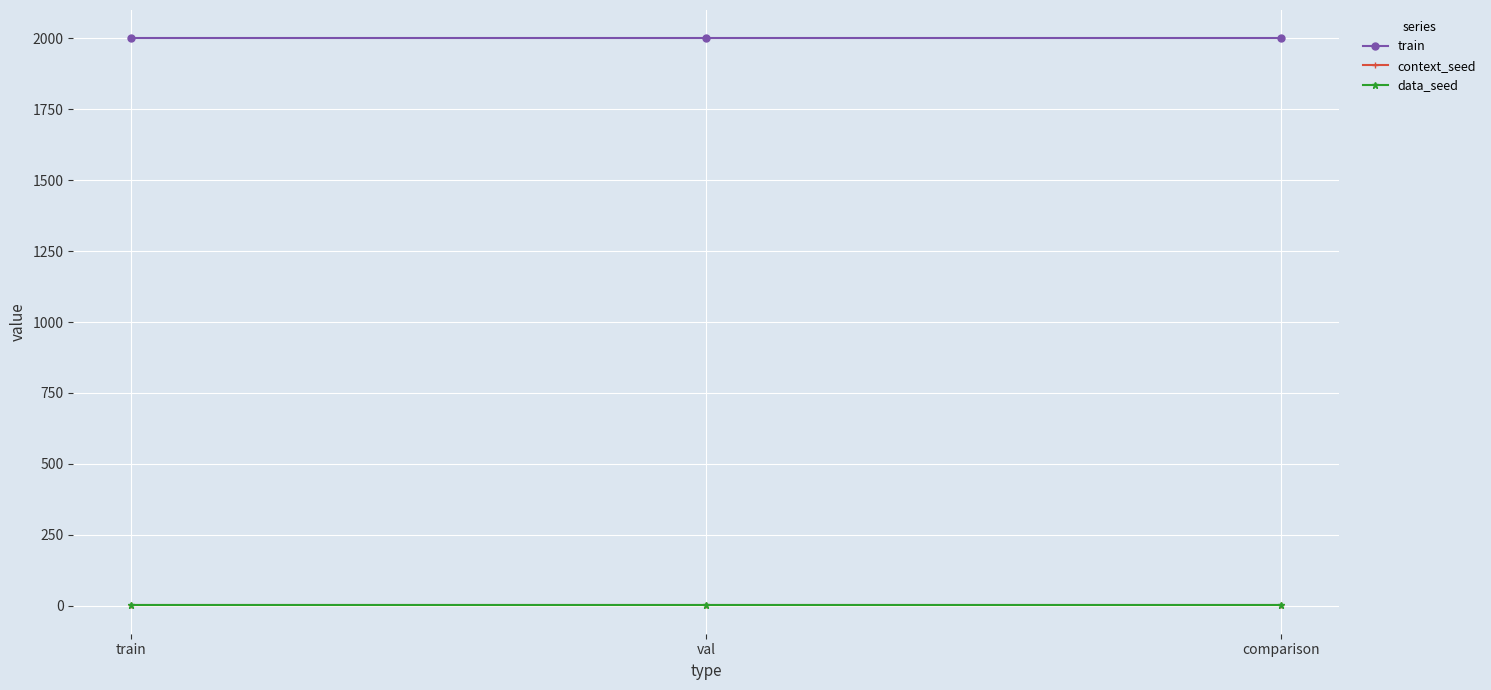

What is the label of the 1st point from the left?

train